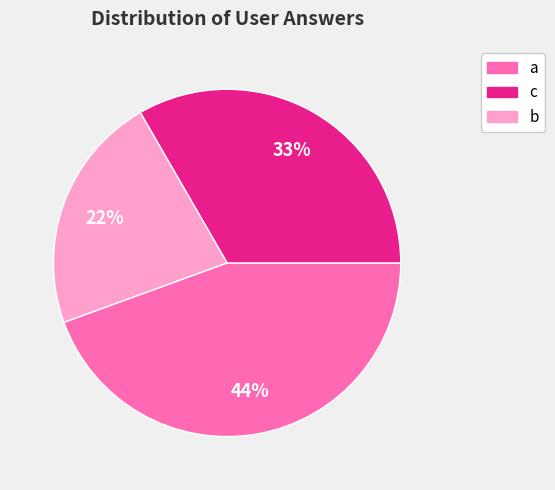

How many slices are in this pie chart?

3